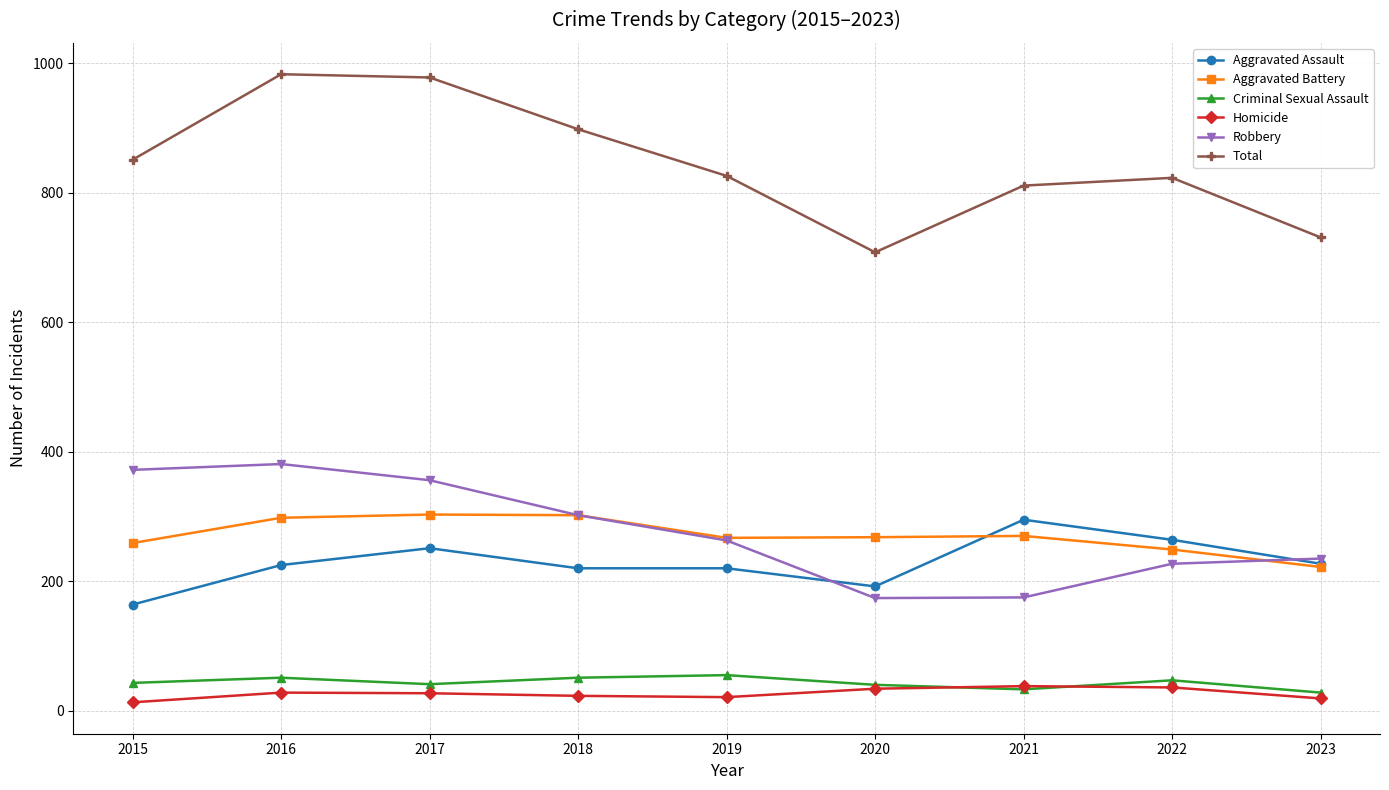

True or false: Robbery and Criminal Sexual Assault intersect in this chart.

False